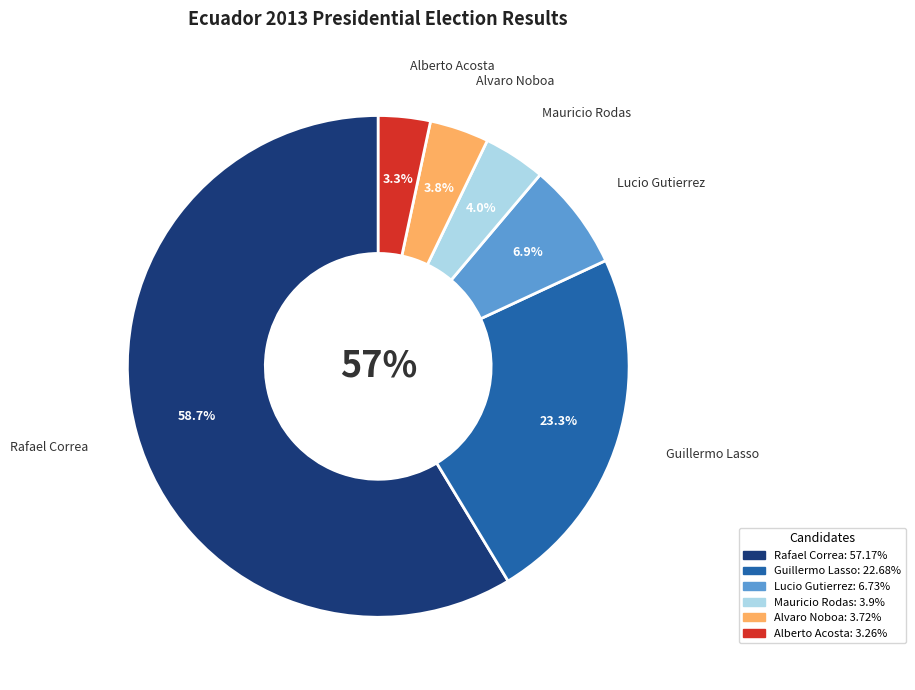

To the nearest percent, what is the combined percentage of Alberto Acosta and Alvaro Noboa?

7%